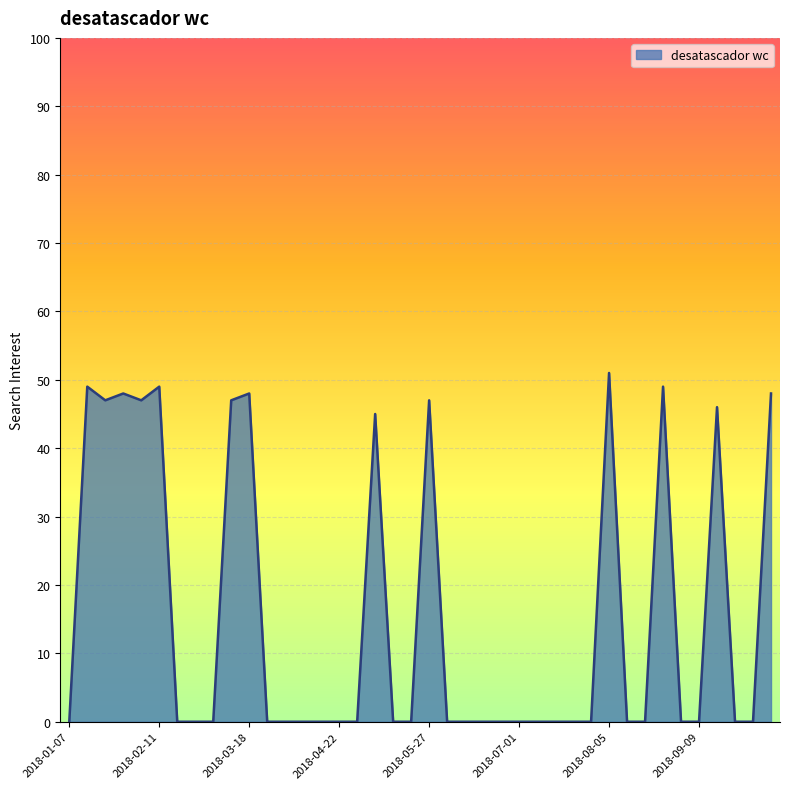

What is the maximum value shown in the chart?

51